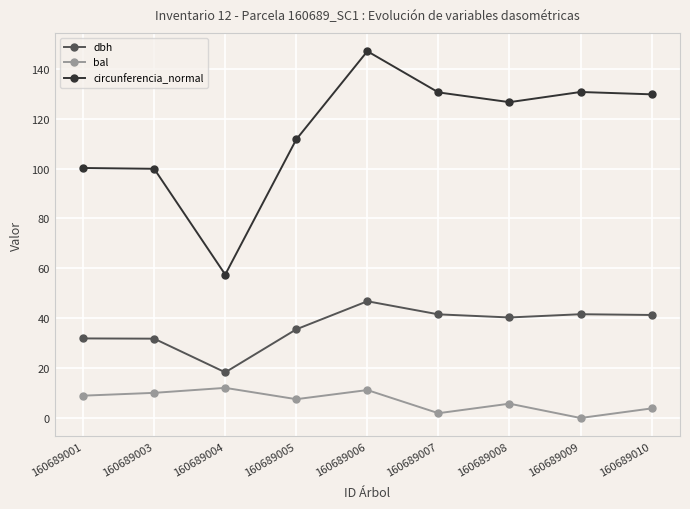

Count the number of data series in this chart.

3